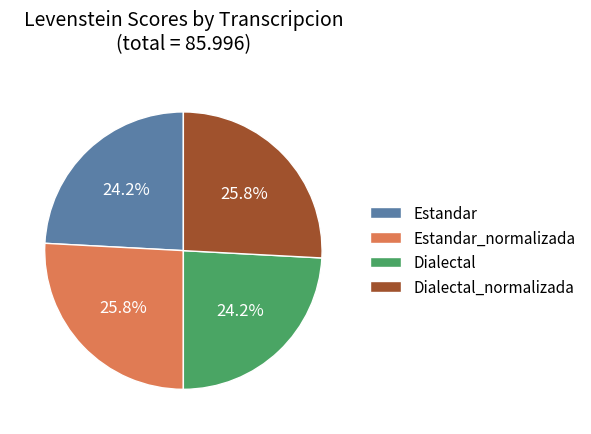

How many slices are in this pie chart?

4